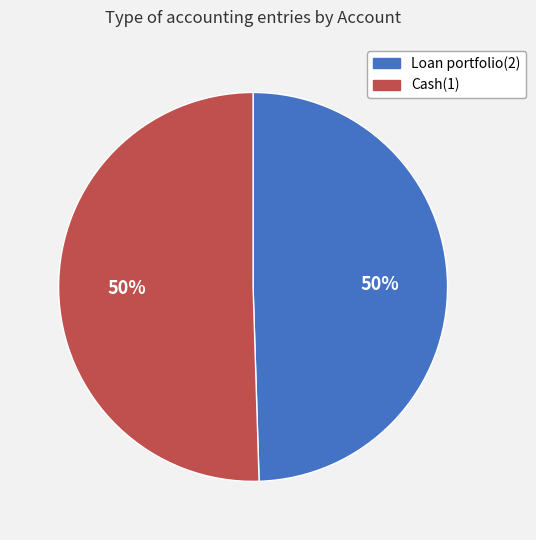

What percentage is the Cash(1) slice, to the nearest percent?

50%